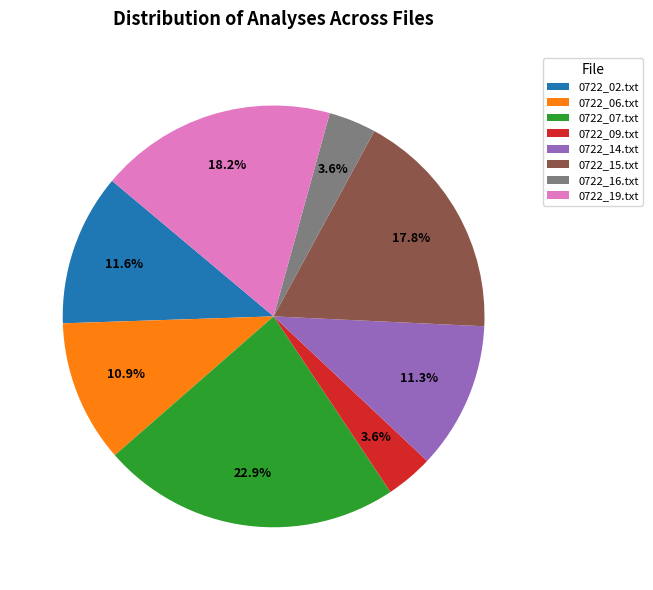

To the nearest percent, what is the difference between the 0722_19.txt and 0722_09.txt slice percentages?

15%